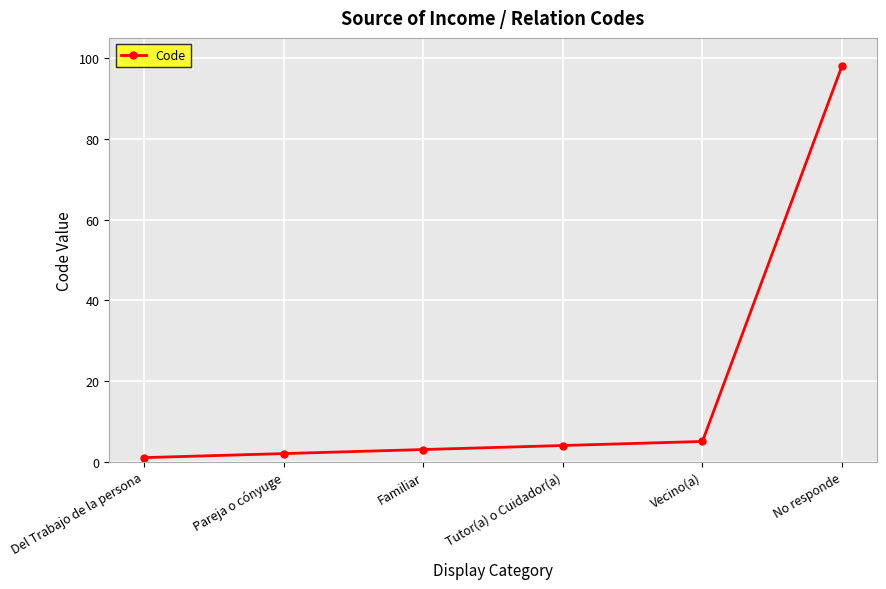

The value at Familiar is 3. True or false?

True